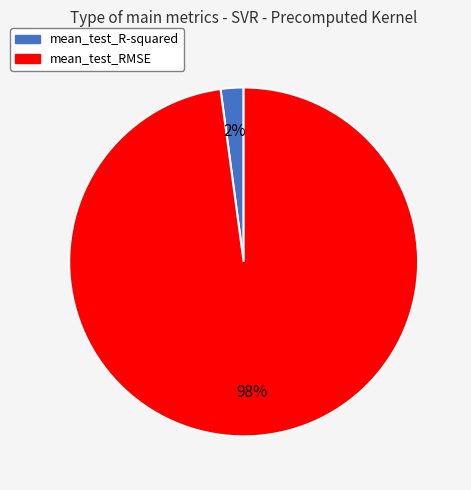

What is the smallest slice in the pie chart?

mean_test_R-squared